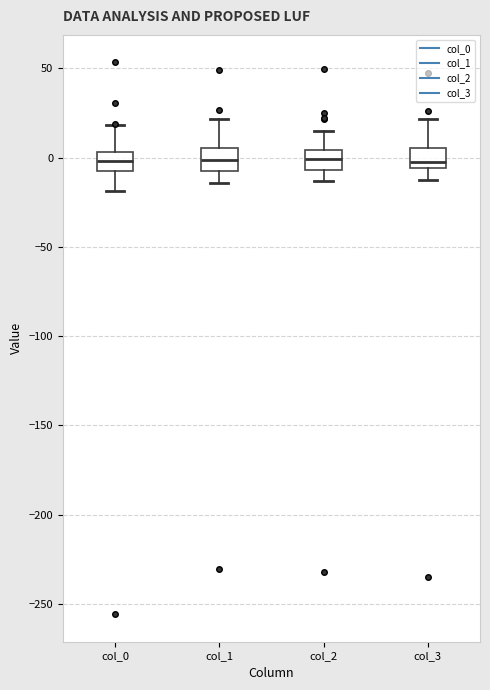

Reading left to right, transcribe this box plot: for each box, give where its median line is, the range the box spans, and where its two whiskers end, as read against the y-axis. The values are not printed on the chart, so give them approximately, as read against the axis.

col_0: median 0, box -5 to 5, whiskers -20 to 20
col_1: median 0, box -10 to 5, whiskers -15 to 20
col_2: median 0, box -5 to 5, whiskers -15 to 15
col_3: median 0, box -5 to 5, whiskers -15 to 20